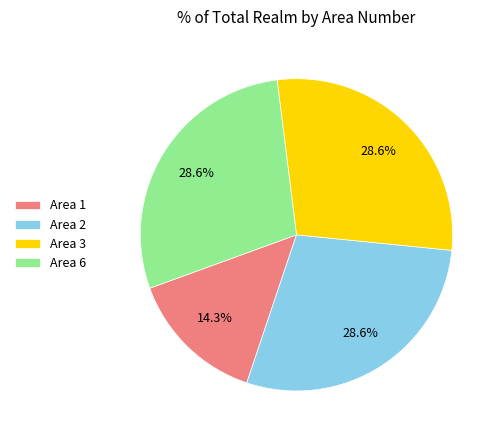

To the nearest percent, what portion does Area 6 represent?

29%